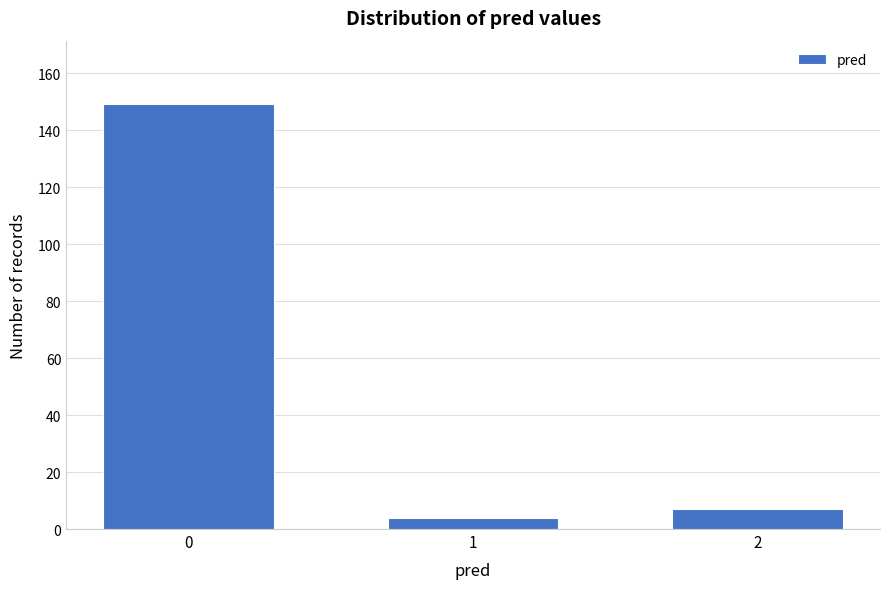

Reading left to right, what are all the values shown in this chart?

0=149	1=4	2=7